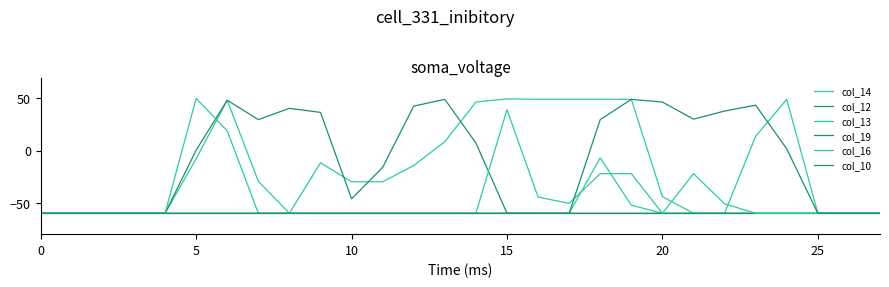

How many categories are shown in the chart?

28